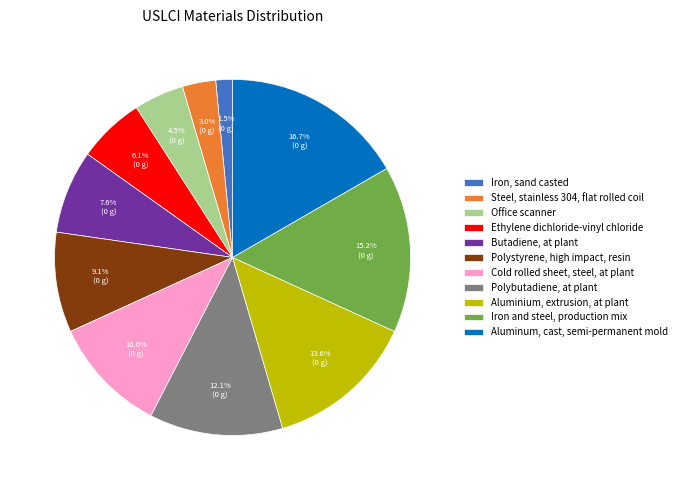

Count the number of slices in the pie.

11